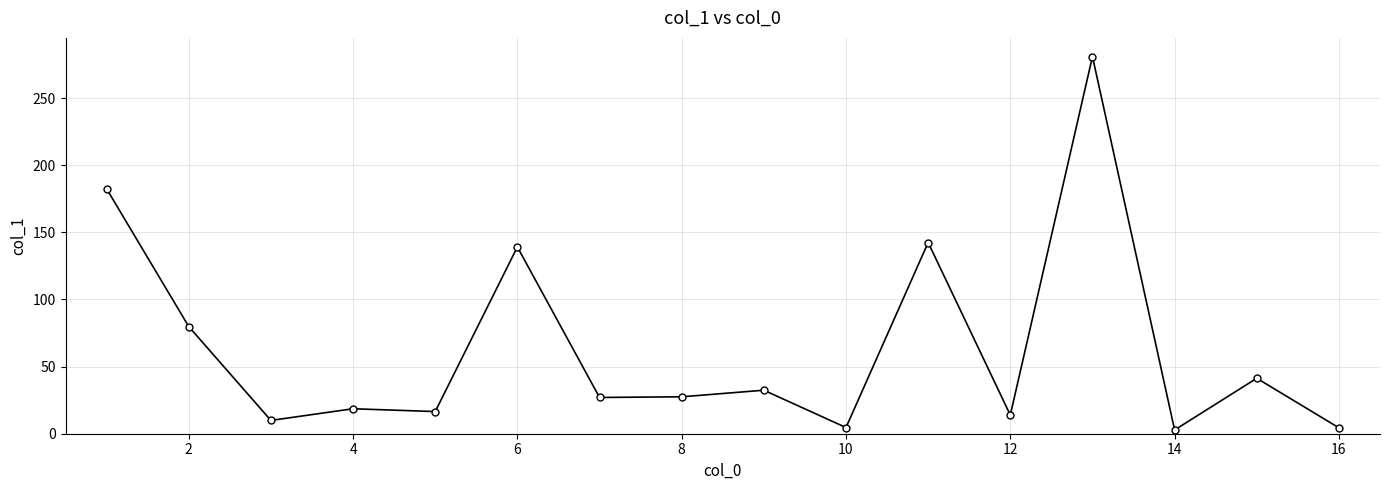

Is this an area chart (filled region under the line)?

No